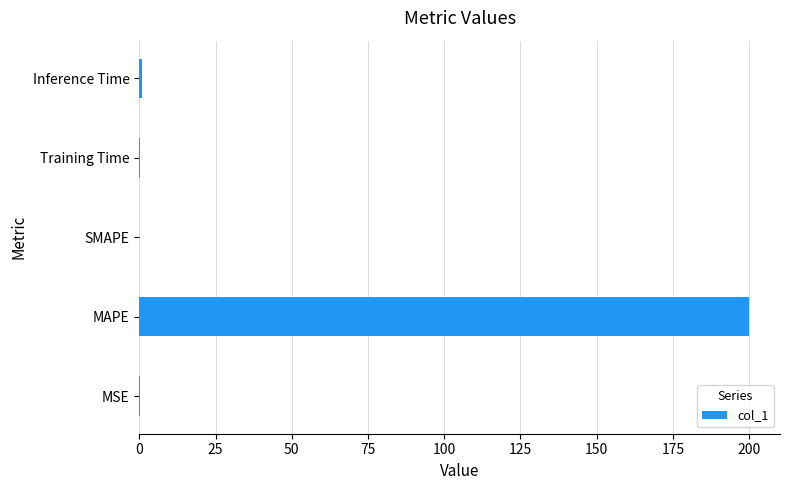

Which has a higher value, MAPE or MSE?

MAPE